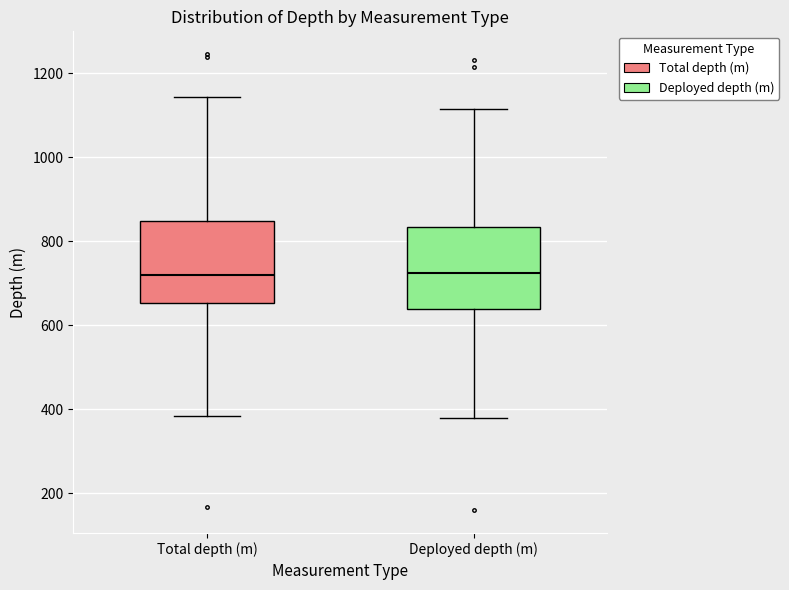

Reading left to right, read every box against the y-axis: the position of its median line, the range the box covers, and the ends of its whiskers. The values are not printed on the chart, so give them approximately, as read against the axis.

Total depth (m): median 720, box 660 to 840, whiskers 380 to 1140
Deployed depth (m): median 720, box 640 to 840, whiskers 380 to 1120